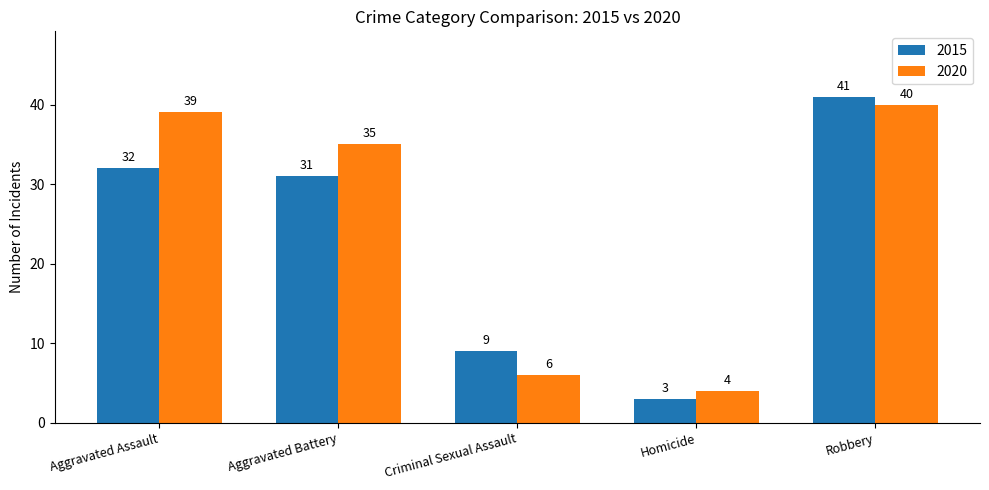

The 2015 series shows 32 at Aggravated Assault. True or false?

True